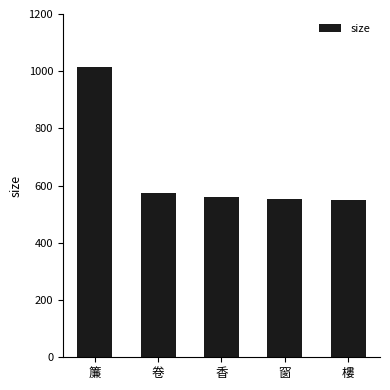

What is the difference between the values at 卷 and 窗?

21